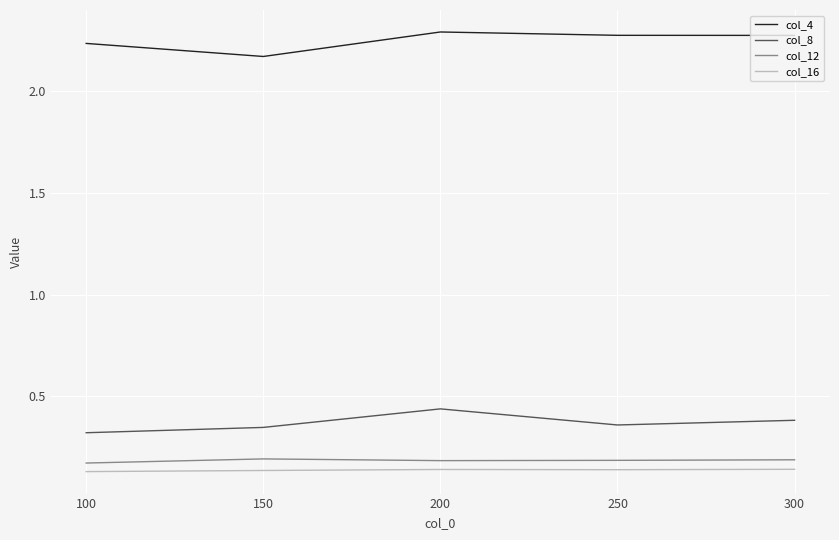

What is the spread (max minus min) of values at 100?

2.1